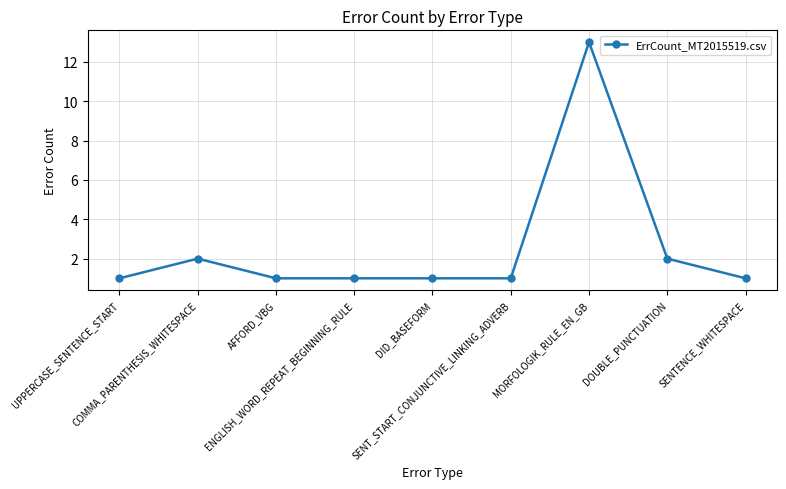

Count the number of categories in the chart.

9